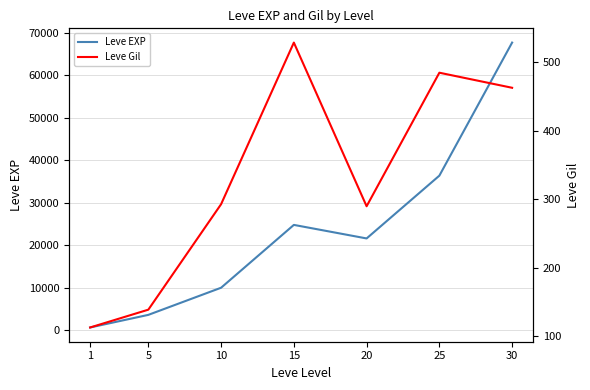

True or false: Leve Gil and Leve EXP intersect in this chart.

False